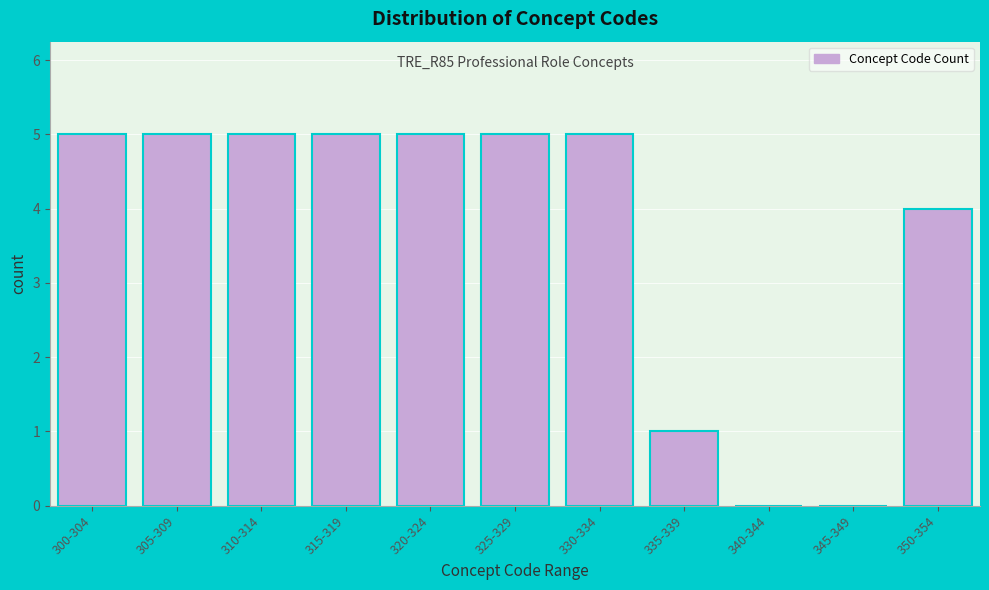

Reading left to right, list all the values displayed in this chart.

300-304=5	305-309=5	310-314=5	315-319=5	320-324=5	325-329=5	330-334=5	335-339=1	340-344=0	345-349=0	350-354=4